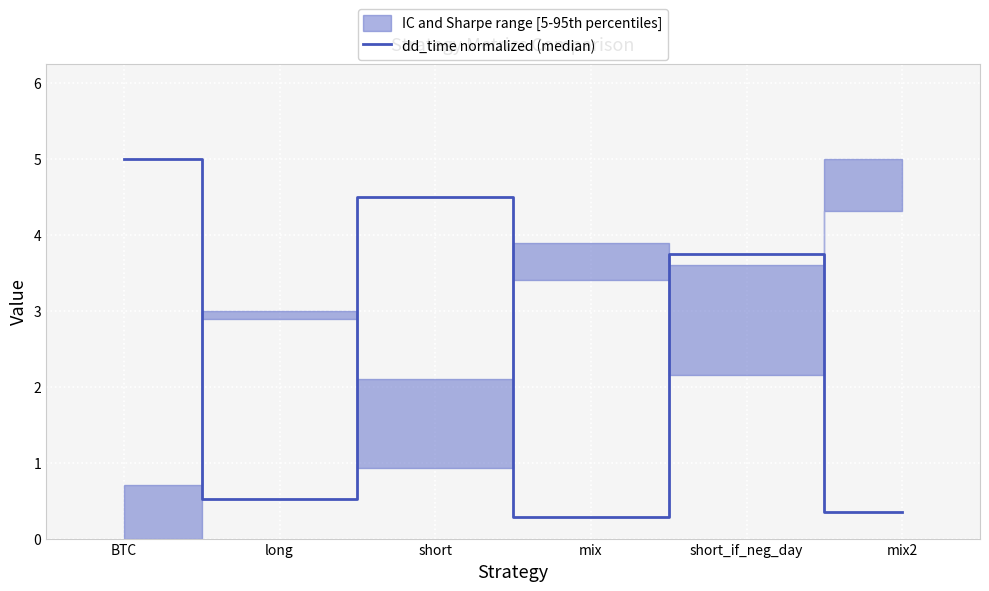

Reading left to right, what are all the values shown in this chart?

5.0	0.5	4.5	0.3	3.8	0.3